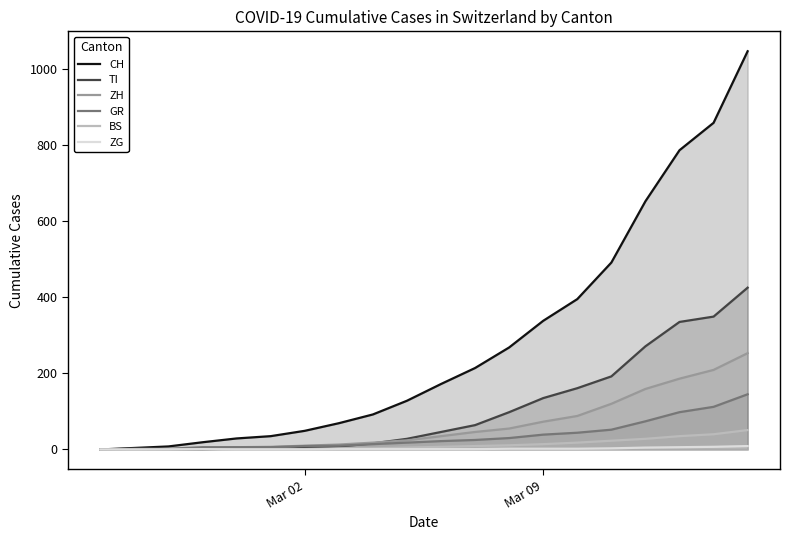

Which series has the largest range (max minus min)?

CH